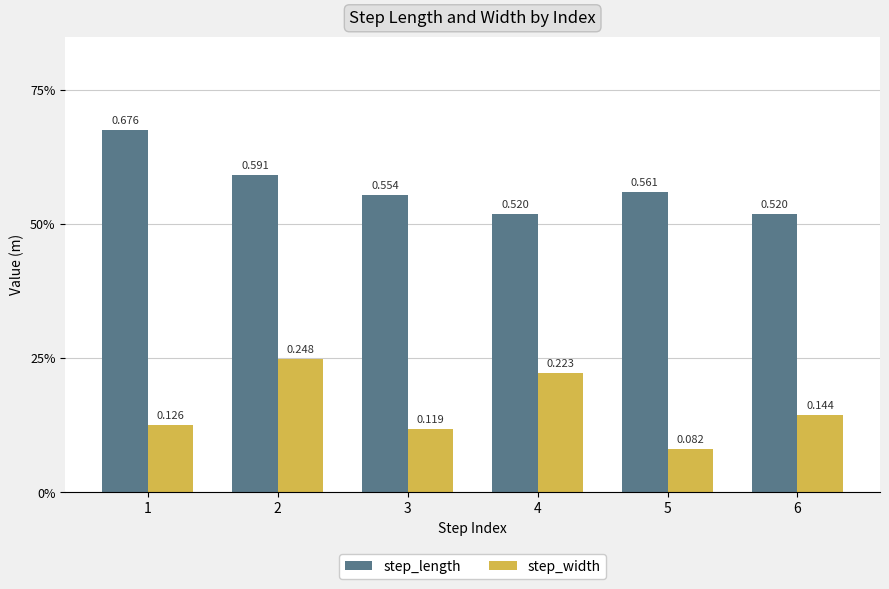

What are all the series names shown in the legend?

step_length, step_width